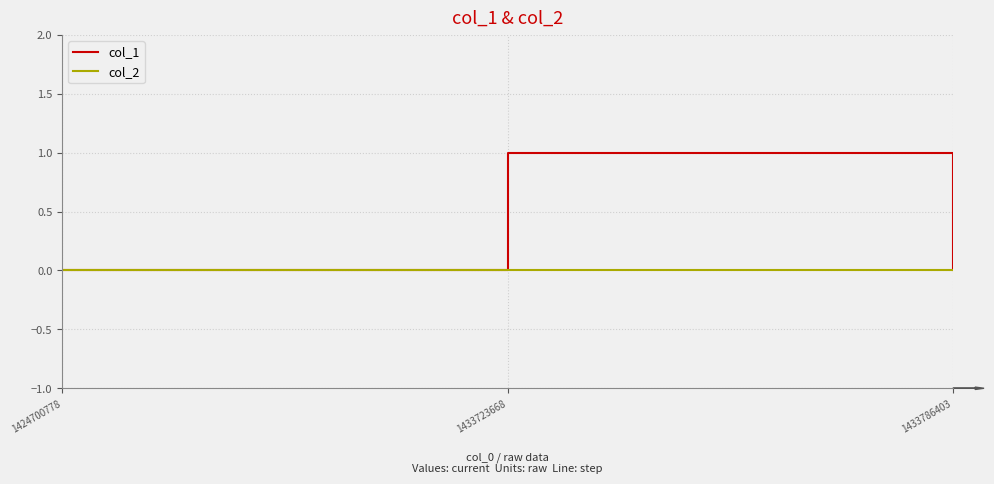

Which series has the largest total across all categories?

col_1